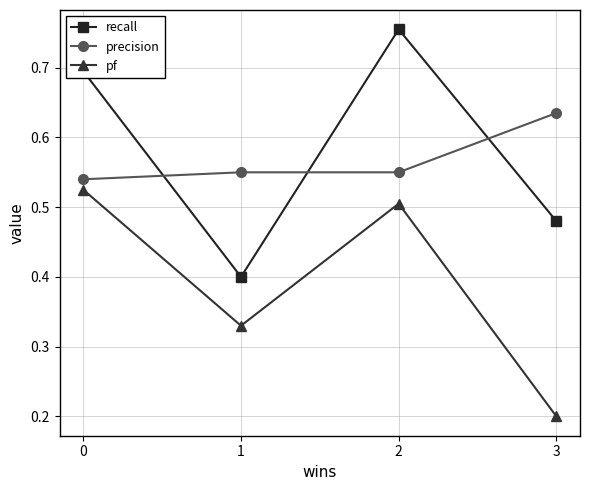

Where is the first local minimum for recall?

1